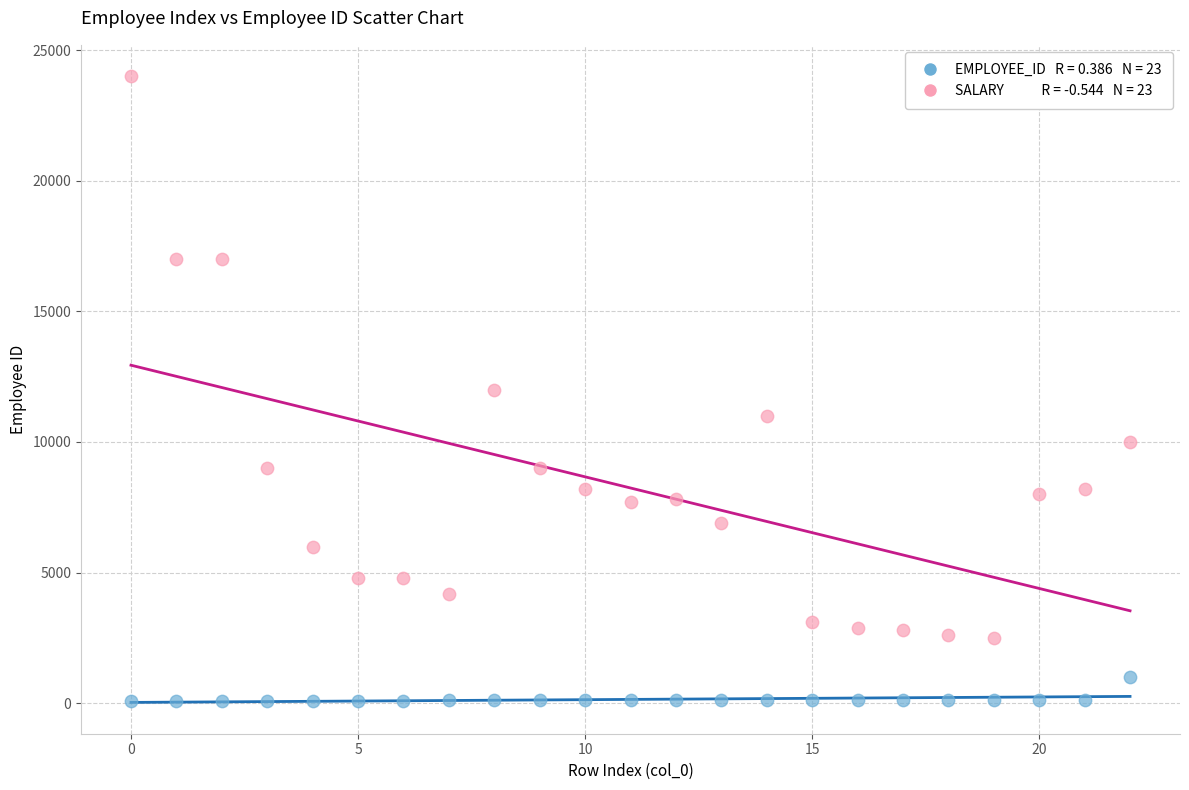

Across all data points, what is the range of Y values (max minus min)?

23900